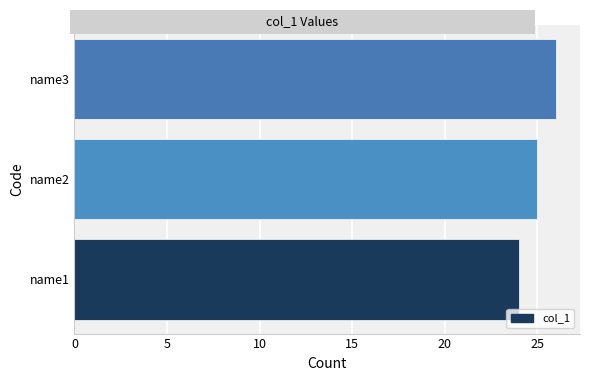

Reading top to bottom, transcribe all the data shown in this chart.

26	25	24